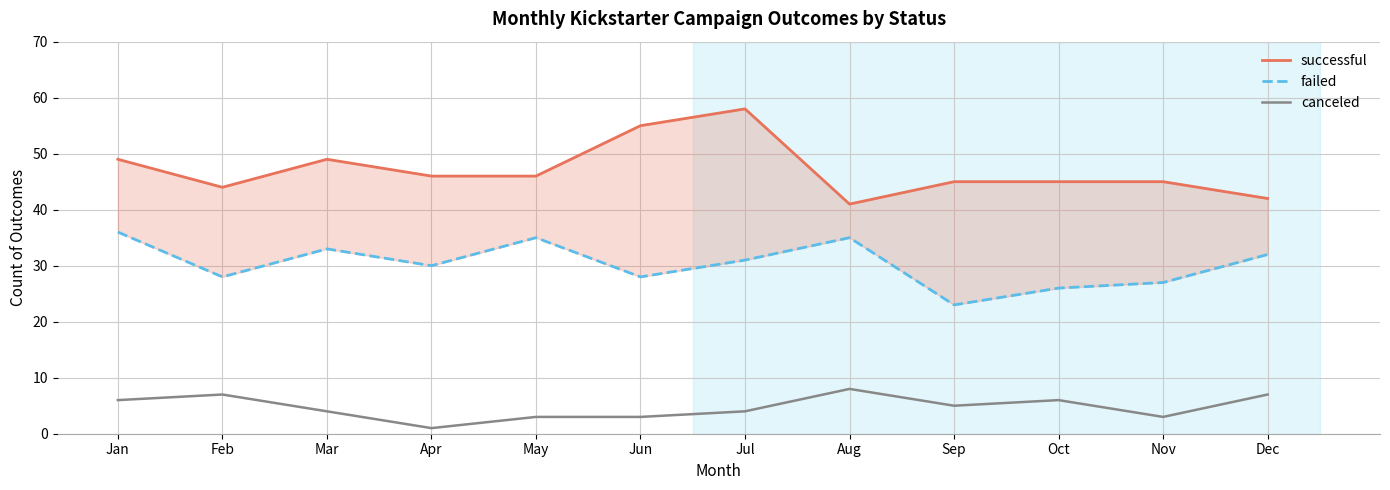

At which label does successful first exceed 46?

Jan